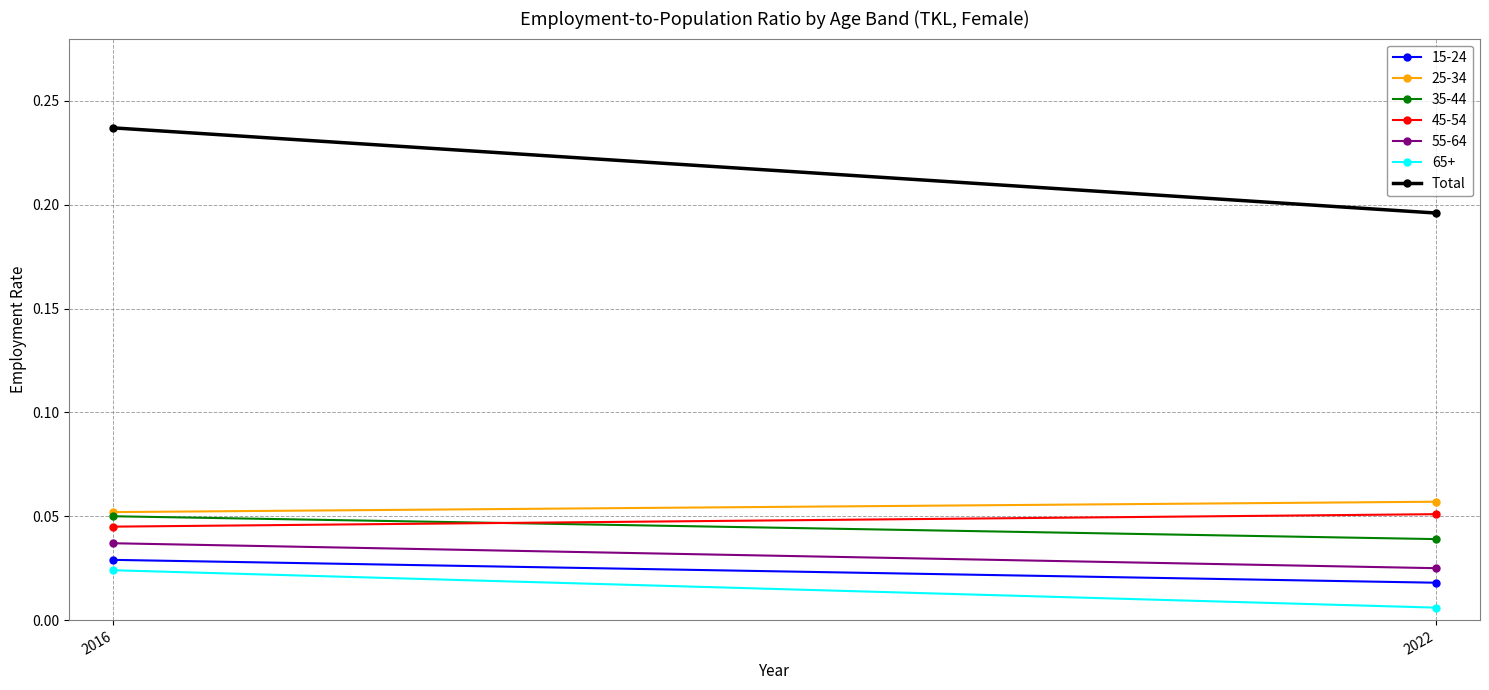

What is the value of the 1st point from the left?

0.2